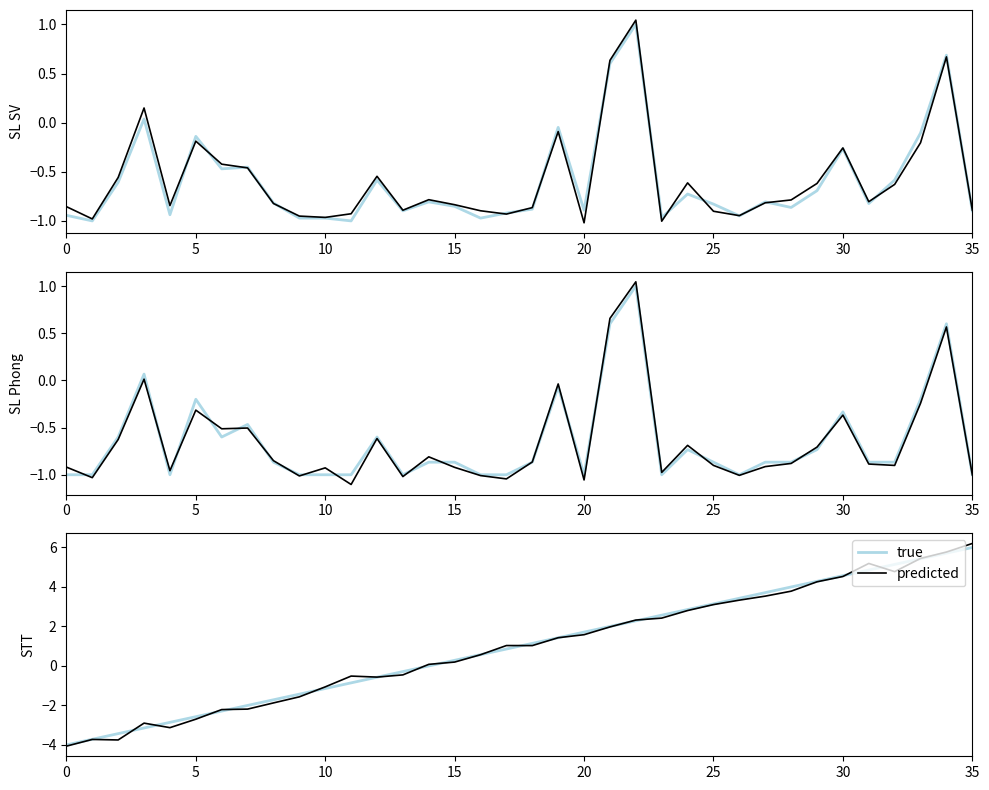

What are all the series names shown in the legend?

true, predicted